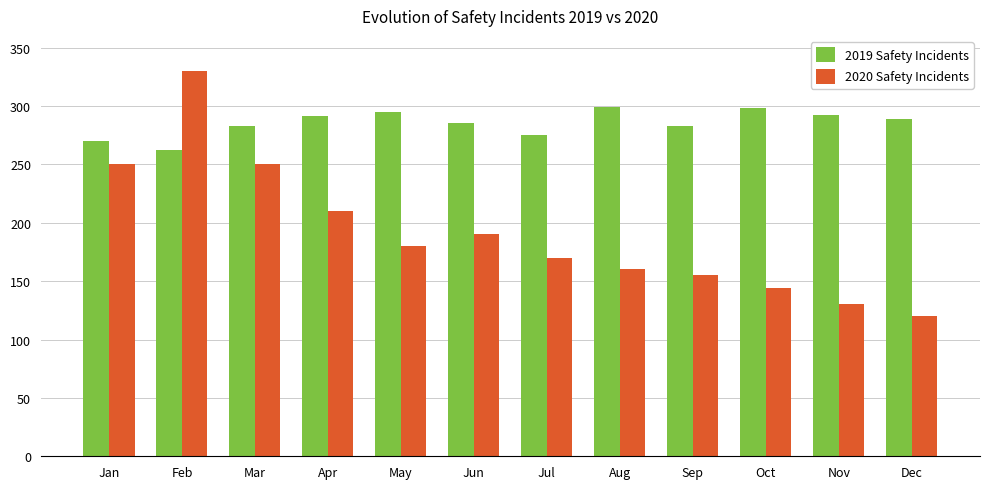

Where does the 2019 Safety Incidents series first go above 289?

Apr